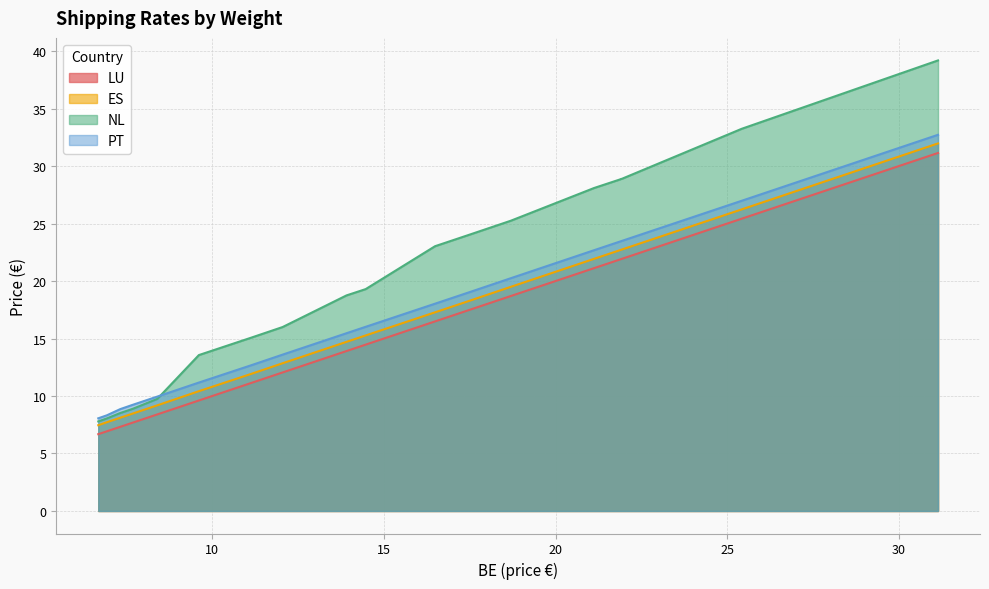

How many lines are shown in the chart?

4